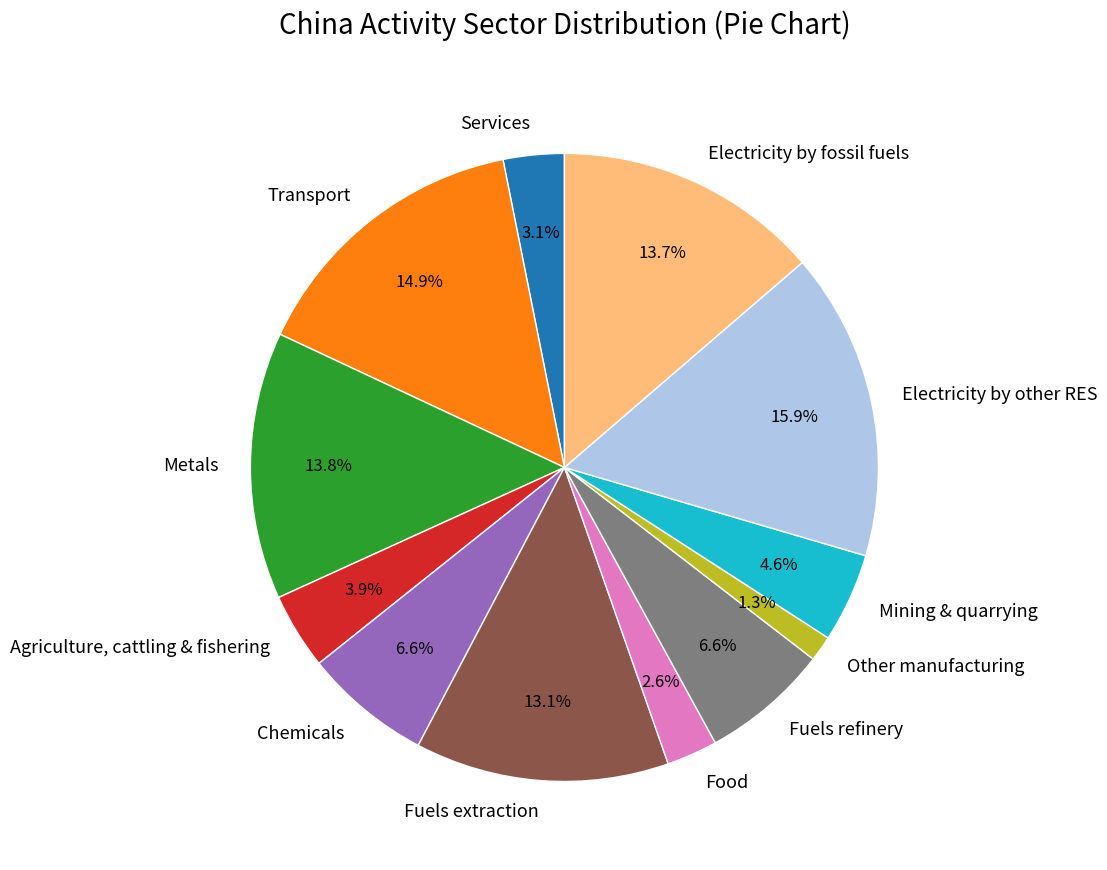

Which category has the smallest portion of the pie?

Other manufacturing